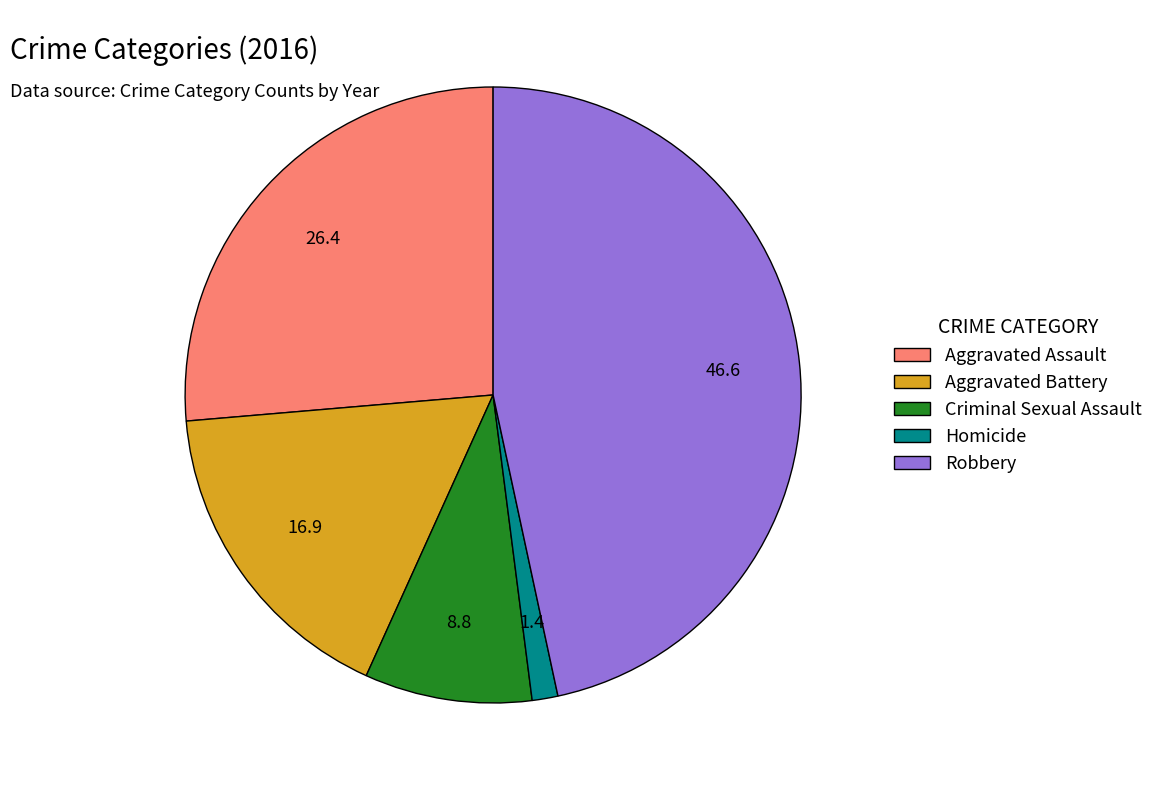

Count the number of slices in the pie.

5